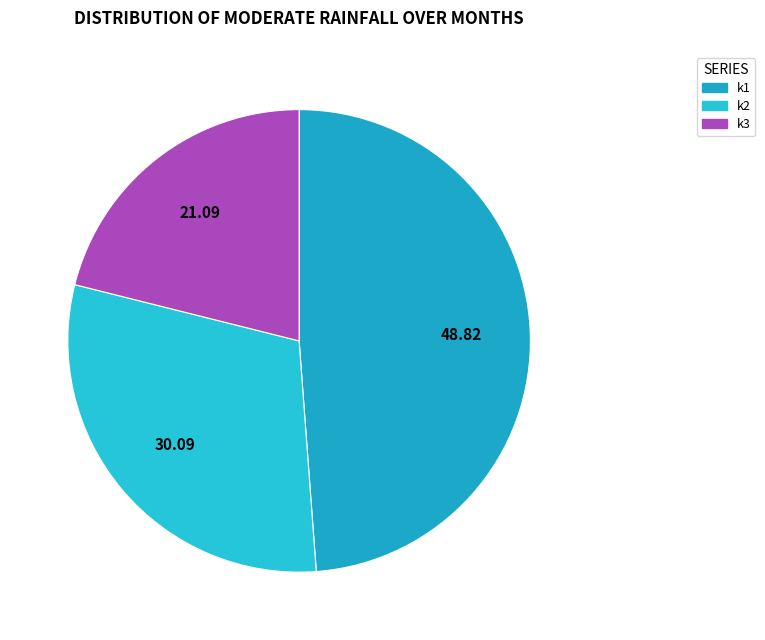

Is there a majority slice in this chart?

No